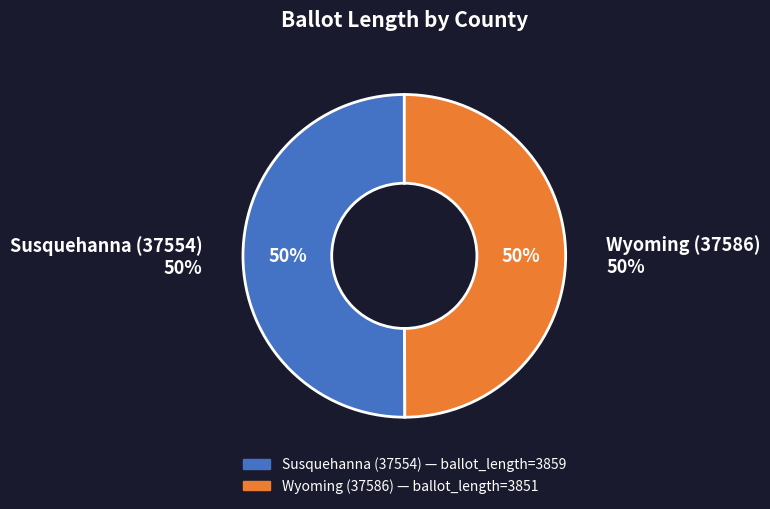

To the nearest percent, what is the average slice percentage?

50%